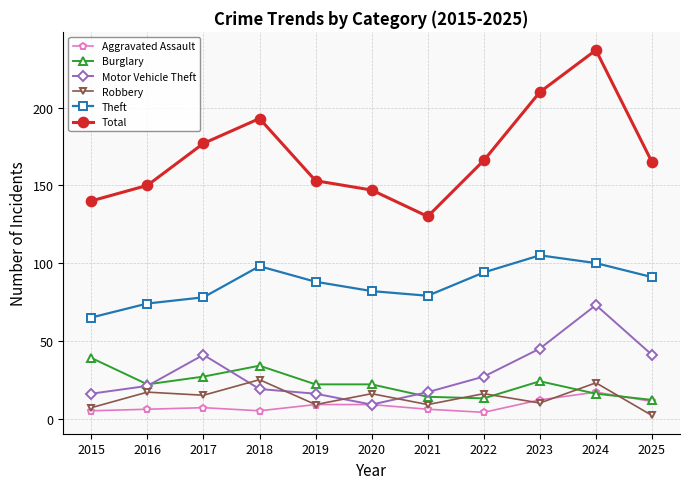

Count the number of categories in the chart.

11